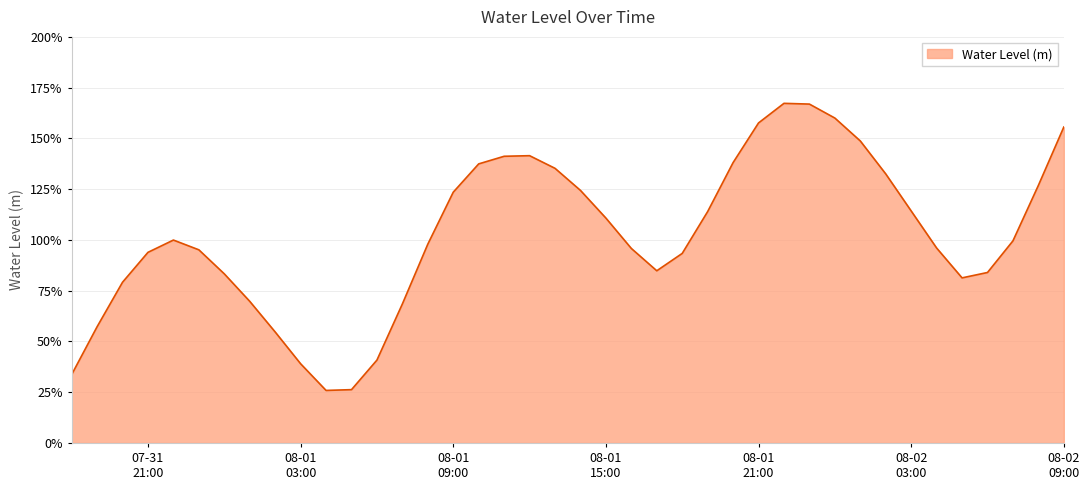

List the labels in order of value, largest first.

2023-08-01 22:00, 2023-08-01 23:00, 2023-08-02 00:00, 2023-08-01 21:00, 2023-08-02 09:00, 2023-08-02 01:00, 2023-08-01 12:00, 2023-08-01 11:00, 2023-08-01 20:00, 2023-08-01 10:00, 2023-08-01 13:00, 2023-08-02 02:00, 2023-08-02 08:00, 2023-08-01 14:00, 2023-08-01 09:00, 2023-08-02 03:00, 2023-08-01 19:00, 2023-08-01 15:00, 2023-07-31 22:00, 2023-08-02 07:00, 2023-08-01 08:00, 2023-08-02 04:00, 2023-08-01 16:00, 2023-07-31 23:00, 2023-07-31 21:00, 2023-08-01 18:00, 2023-08-01 17:00, 2023-08-02 06:00, 2023-08-01 00:00, 2023-08-02 05:00, 2023-07-31 20:00, 2023-08-01 01:00, 2023-08-01 07:00, 2023-07-31 19:00, 2023-08-01 02:00, 2023-08-01 06:00, 2023-08-01 03:00, 2023-07-31 18:00, 2023-08-01 05:00, 2023-08-01 04:00